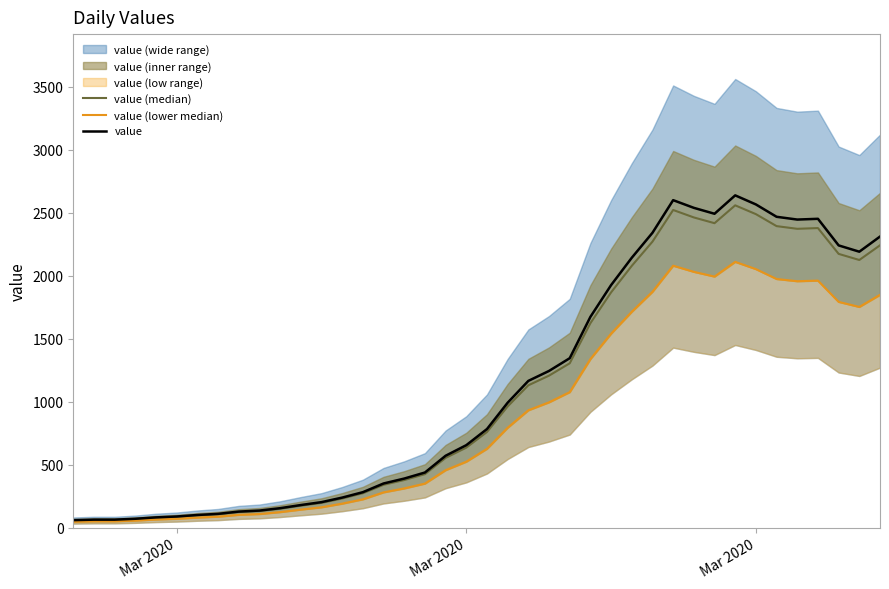

Reading left to right, extract all data points from this chart.

value (median): 59.2	63.0	63.0	69.8	80.5	87.3	98.9	107.7	125.1	132.9	151.3	175.6	197.9	232.8	274.5	341.4	379.3	425.8	554.8	636.3	760.5	963.2	1131.0	1207.6	1305.6	1623.8	1868.2	2078.7	2270.8	2522.0	2462.8	2417.2	2558.9	2489.0	2394.0	2372.6	2378.4	2173.8	2125.3	2241.7
value (lower median): 48.8	52.0	52.0	57.6	66.4	72.0	81.6	88.8	103.2	109.6	124.8	144.8	163.2	192.0	226.4	281.6	312.8	351.2	457.6	524.8	627.2	794.4	932.8	996.0	1076.8	1339.2	1540.8	1714.4	1872.8	2080.0	2031.2	1993.6	2110.4	2052.8	1974.4	1956.8	1961.6	1792.8	1752.8	1848.8
value: 61.0	65.0	65.0	72.0	83.0	90.0	102.0	111.0	129.0	137.0	156.0	181.0	204.0	240.0	283.0	352.0	391.0	439.0	572.0	656.0	784.0	993.0	1166.0	1245.0	1346.0	1674.0	1926.0	2143.0	2341.0	2600.0	2539.0	2492.0	2638.0	2566.0	2468.0	2446.0	2452.0	2241.0	2191.0	2311.0